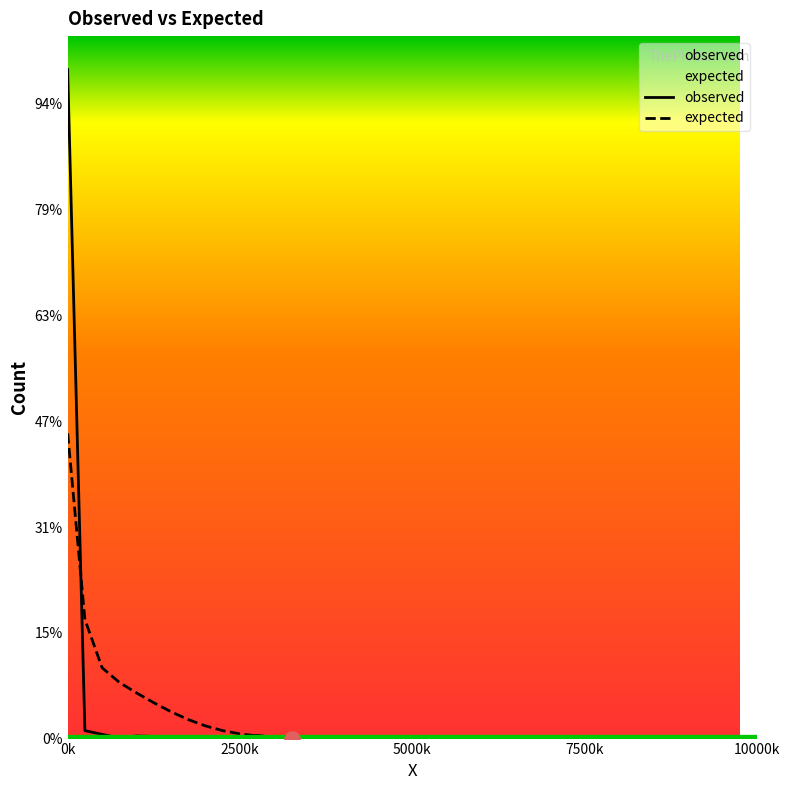

What are all the series names shown in the legend?

observed, expected